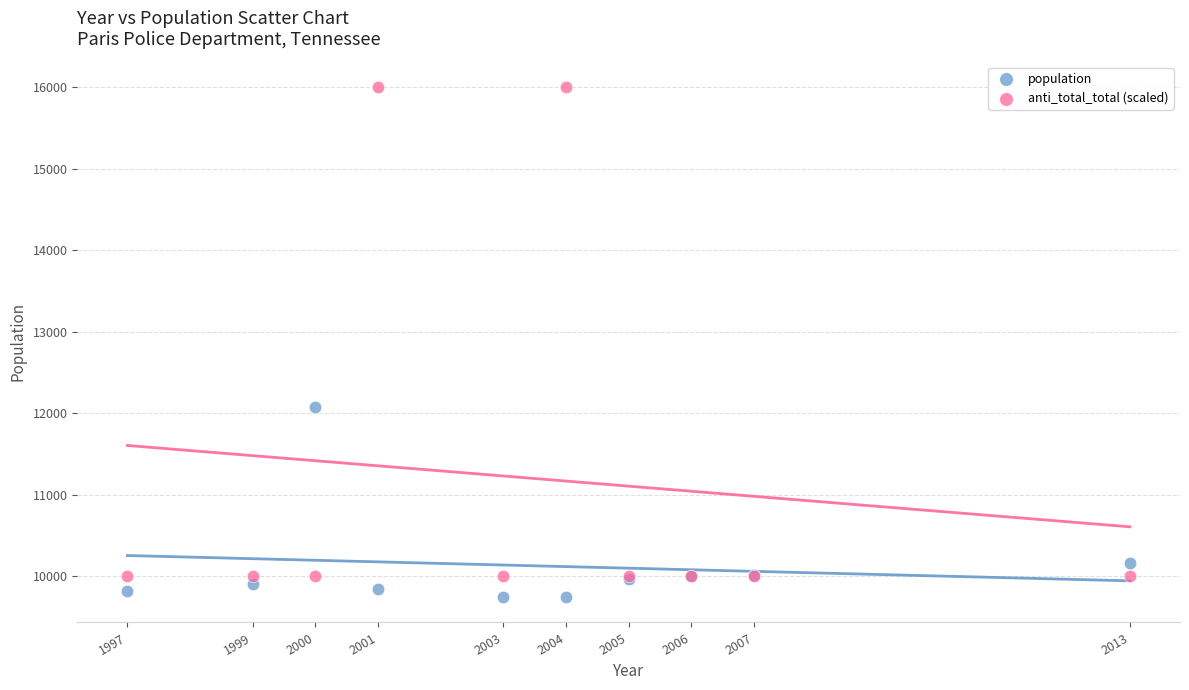

Which series reaches the minimum Y coordinate?

population